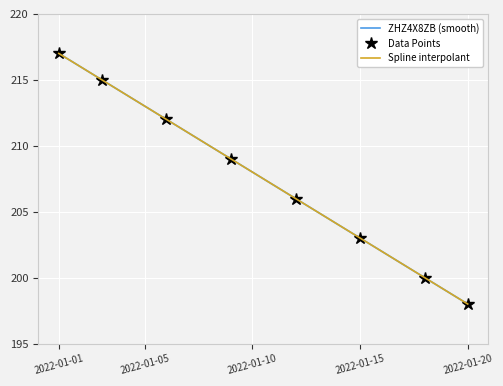

Read the value at 2022-01-12, to the nearest 10.

210